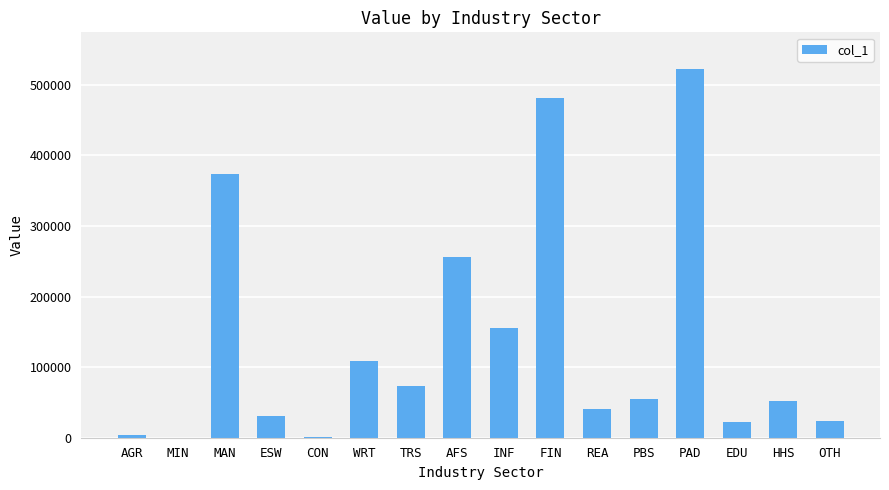

True or false: the data shows 40310.0 at REA.

True